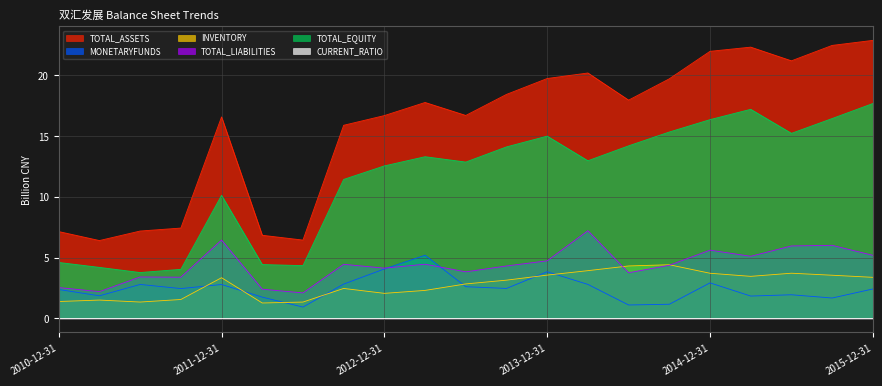

Reading left to right, list all the values displayed in this chart.

TOTAL_ASSETS: 7.2	6.4	7.2	7.4	16.6	6.8	6.4	15.9	16.7	17.8	16.7	18.4	19.7	20.2	18.0	19.7	22.0	22.3	21.2	22.5	22.9
MONETARYFUNDS: 2.4	1.9	2.8	2.5	2.8	1.8	0.9	2.8	4.1	5.2	2.6	2.5	3.8	2.8	1.1	1.2	2.9	1.8	1.9	1.7	2.4
INVENTORY: 1.4	1.5	1.4	1.6	3.4	1.3	1.3	2.5	2.1	2.3	2.8	3.2	3.6	3.9	4.3	4.4	3.7	3.5	3.7	3.6	3.4
TOTAL_LIABILITIES: 2.5	2.2	3.4	3.4	6.5	2.4	2.1	4.5	4.1	4.5	3.8	4.3	4.7	7.2	3.8	4.4	5.6	5.1	6.0	6.0	5.2
TOTAL_EQUITY: 4.6	4.2	3.8	4.0	10.1	4.4	4.3	11.4	12.6	13.3	12.9	14.1	15.0	13.0	14.2	15.3	16.4	17.2	15.2	16.5	17.7
CURRENT_RATIO: 0.0	0.0	0.0	0.0	0.0	0.0	0.0	0.0	0.0	0.0	0.0	0.0	0.0	0.0	0.0	0.0	0.0	0.0	0.0	0.0	0.0